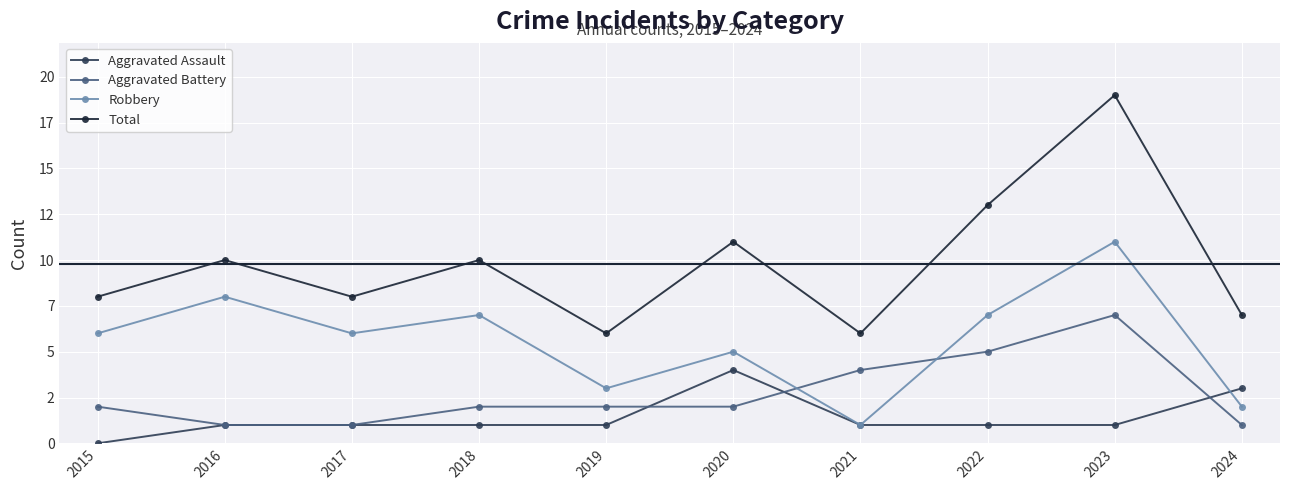

The Robbery series shows 10 at 2017. True or false?

False